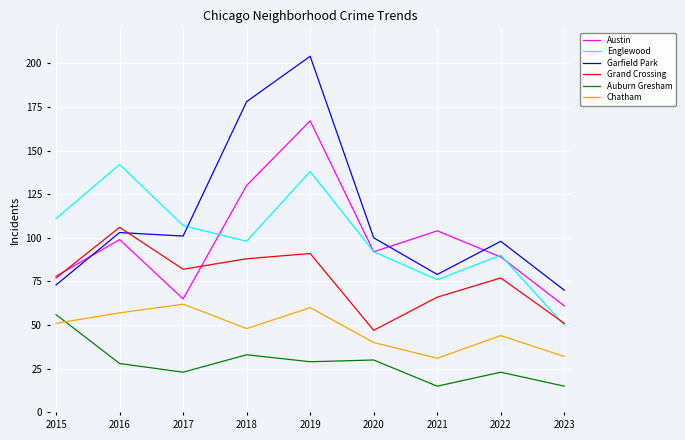

At which category does the chart reach its peak across all series?

2019